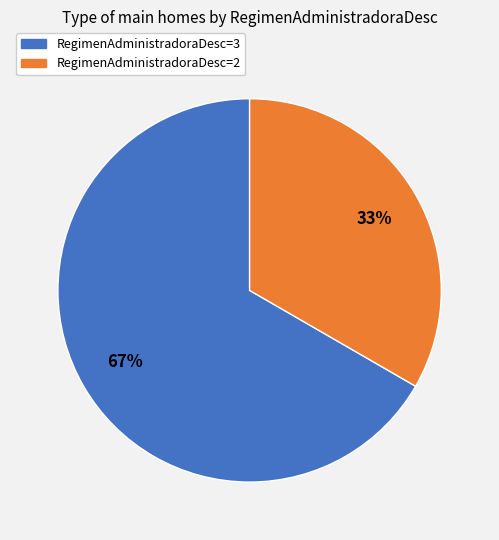

Is there a majority slice in this chart?

Yes